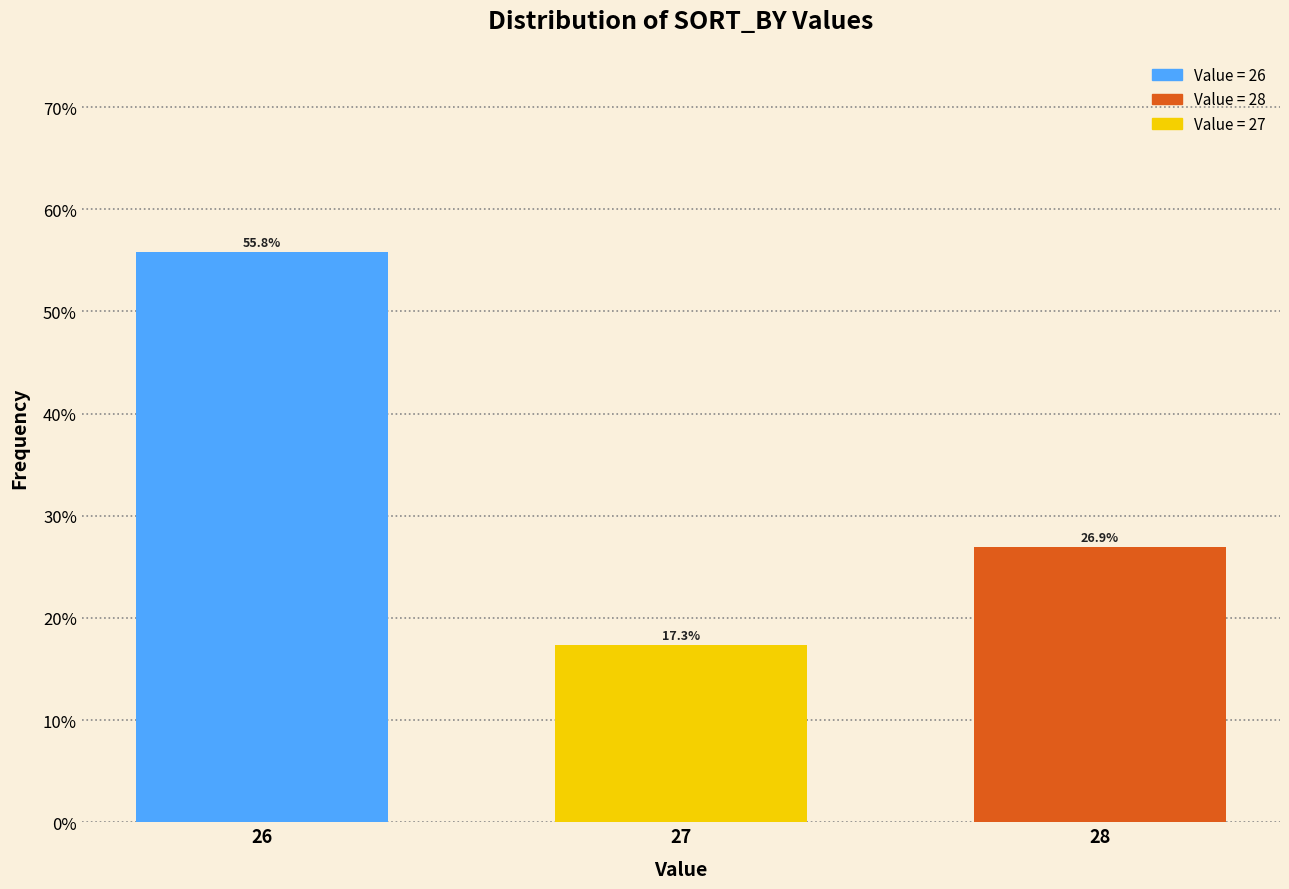

Reading left to right, what are all the values shown in this chart?

55.8	17.3	26.9